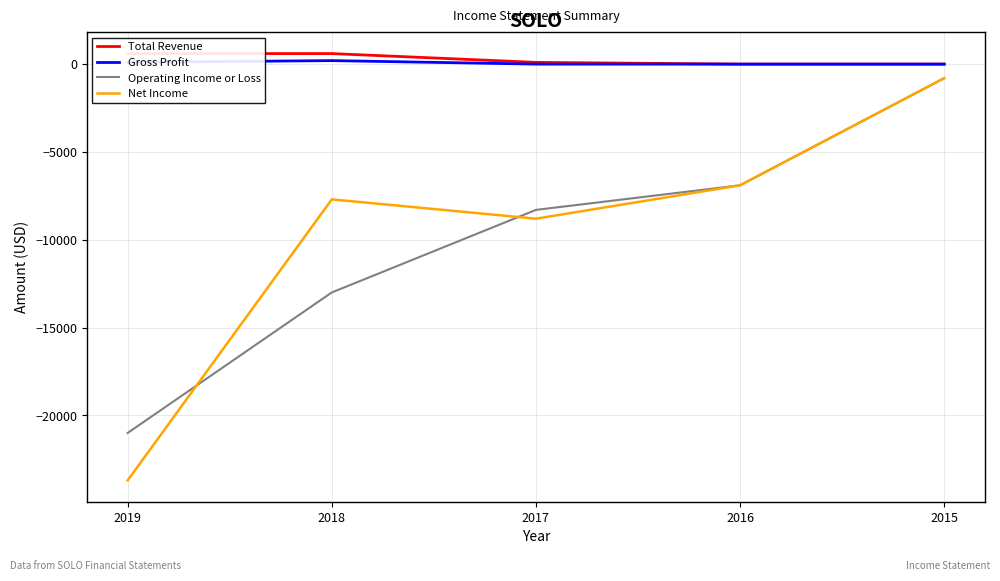

What is the lowest value of the Net Income series?

-23700